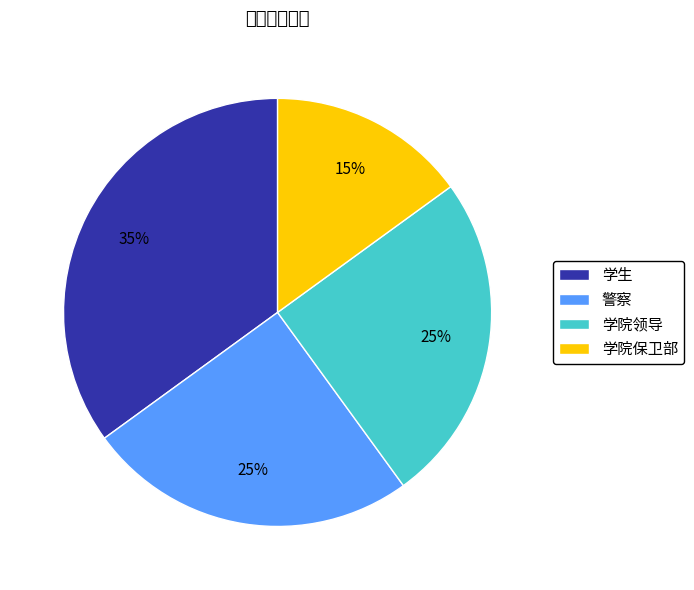

What is the ratio of the value at 学院领导 to the value at 学院保卫部?

1.7